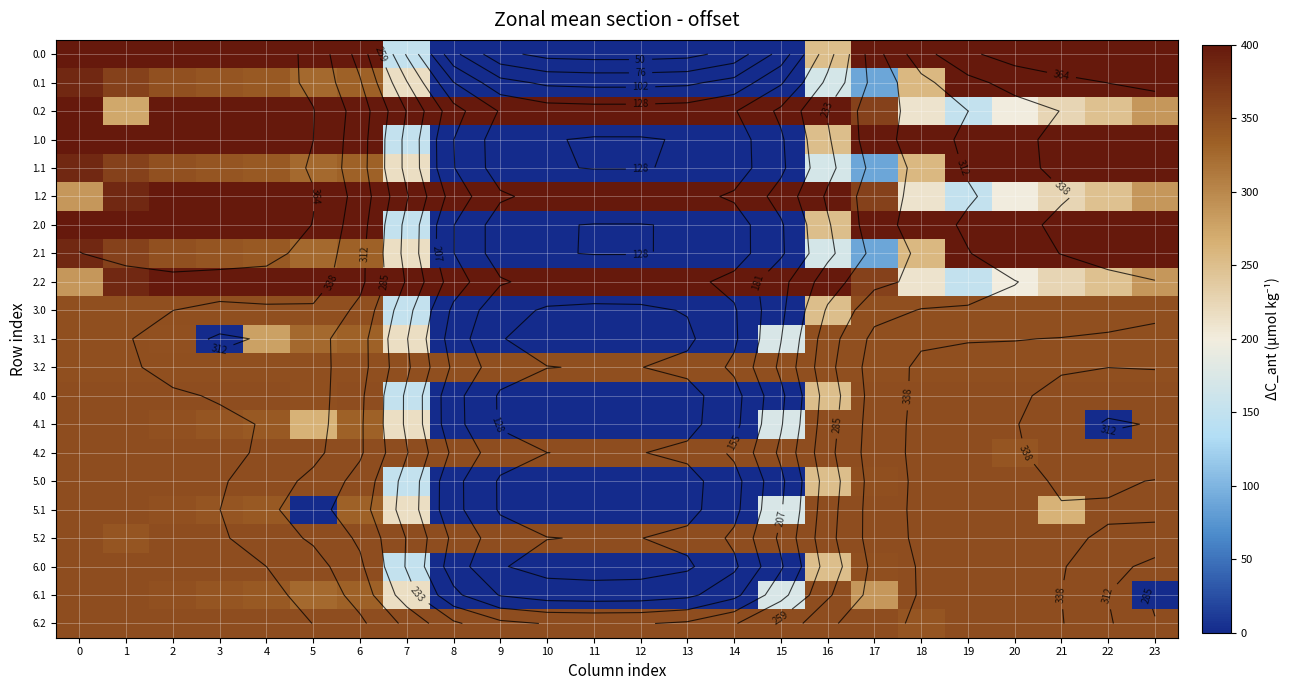

The value of 3.0 at 23 is 608.4. True or false?

False